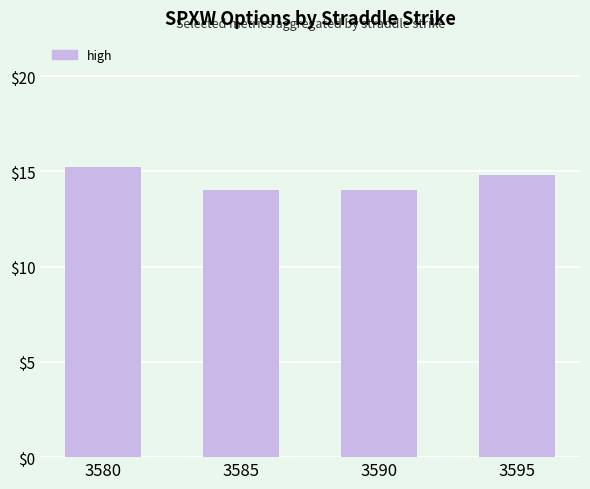

The value at 3595 is 7.5. True or false?

False